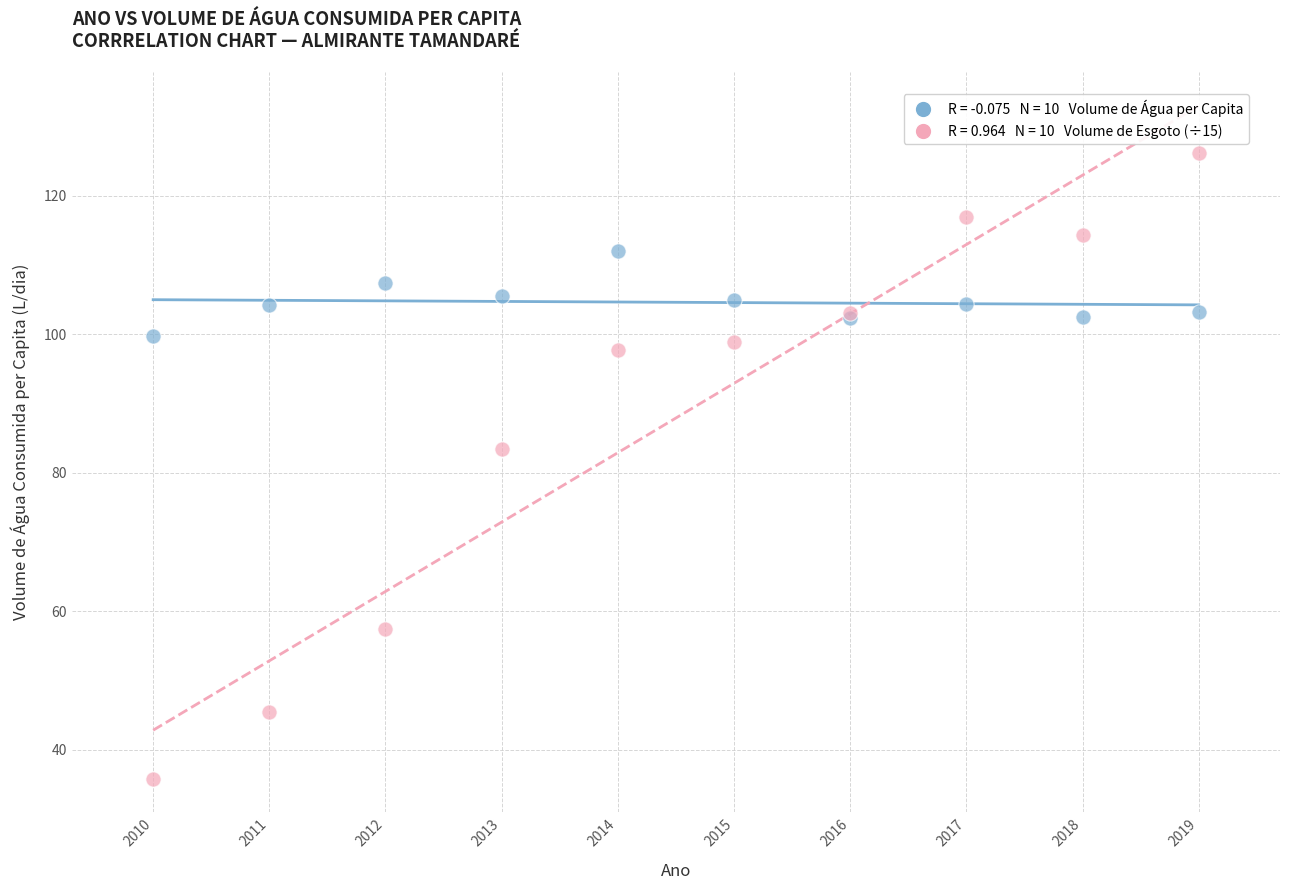

Across all series, what Y value is closest to 80?

83.5